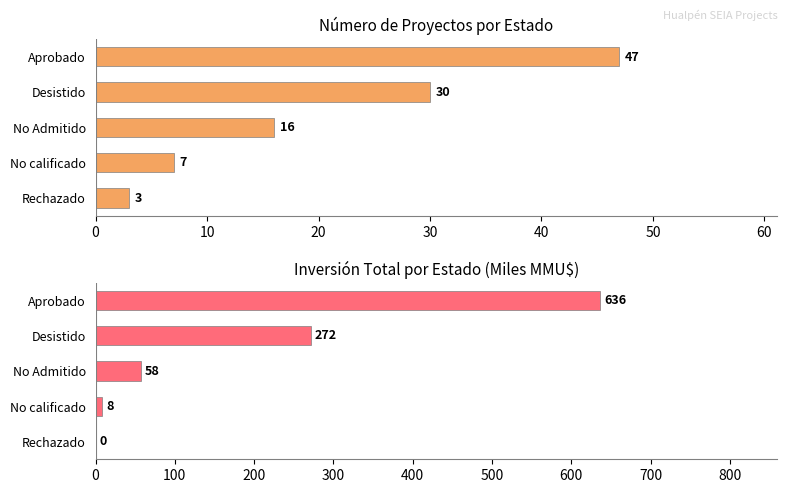

True or false: Count has a value of 22.8 at 20.

False